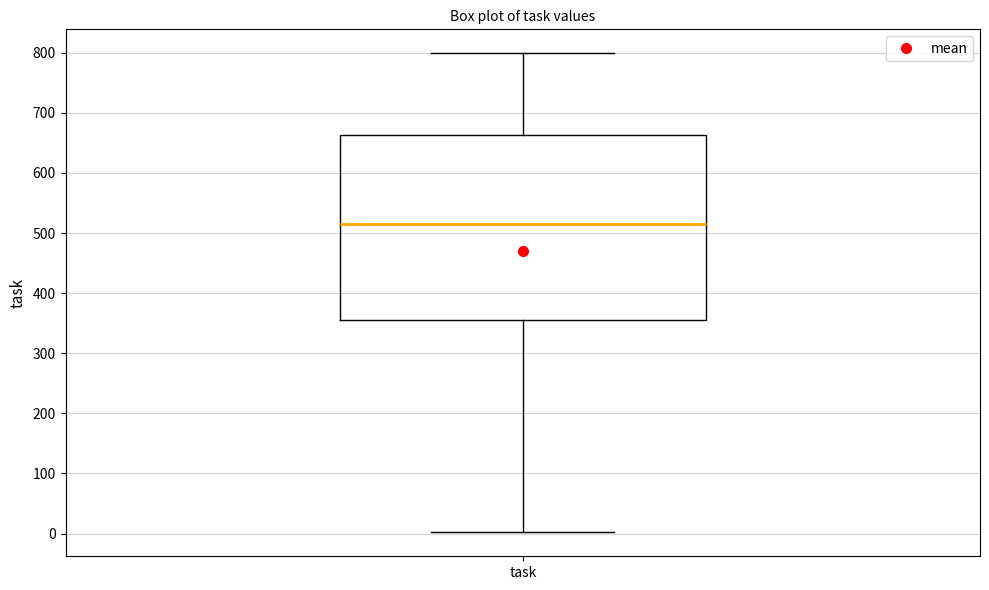

Transcribe this box plot: give where the median line is, the range the box spans, and where the two whiskers end, as read against the y-axis. The values are not printed on the chart, so give them approximately, as read against the axis.

median 520, box 350 to 660, whiskers 0 to 800